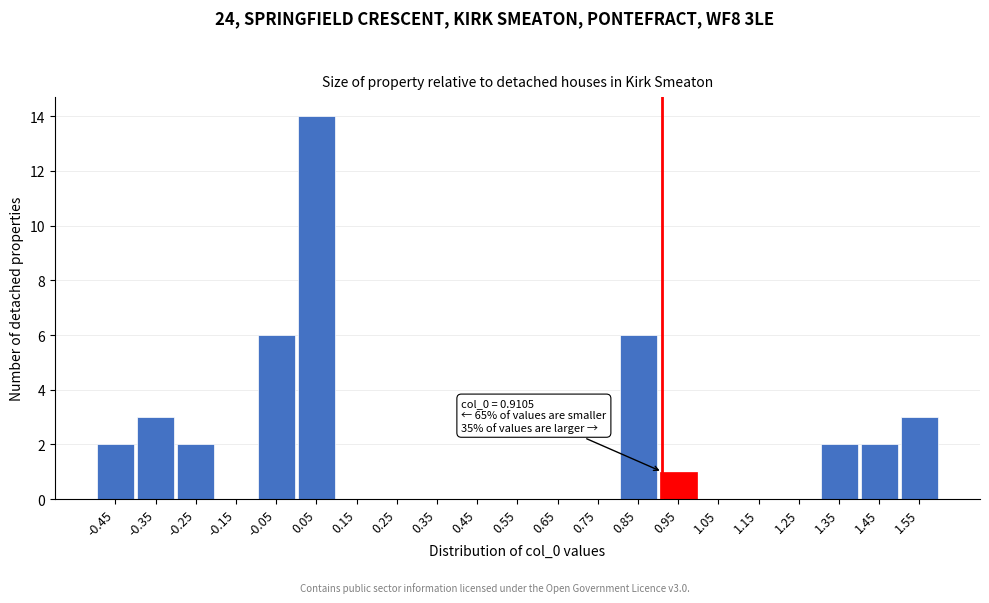

Which range on the x-axis has the tallest bar?

0.0 to 0.1